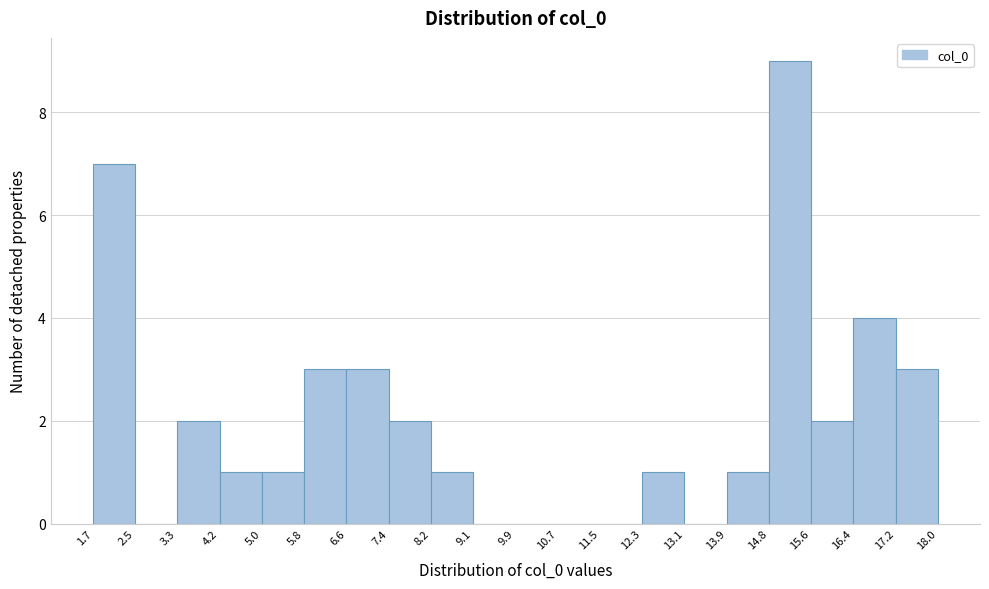

Which range on the x-axis has the tallest bar?

14.8 to 15.6